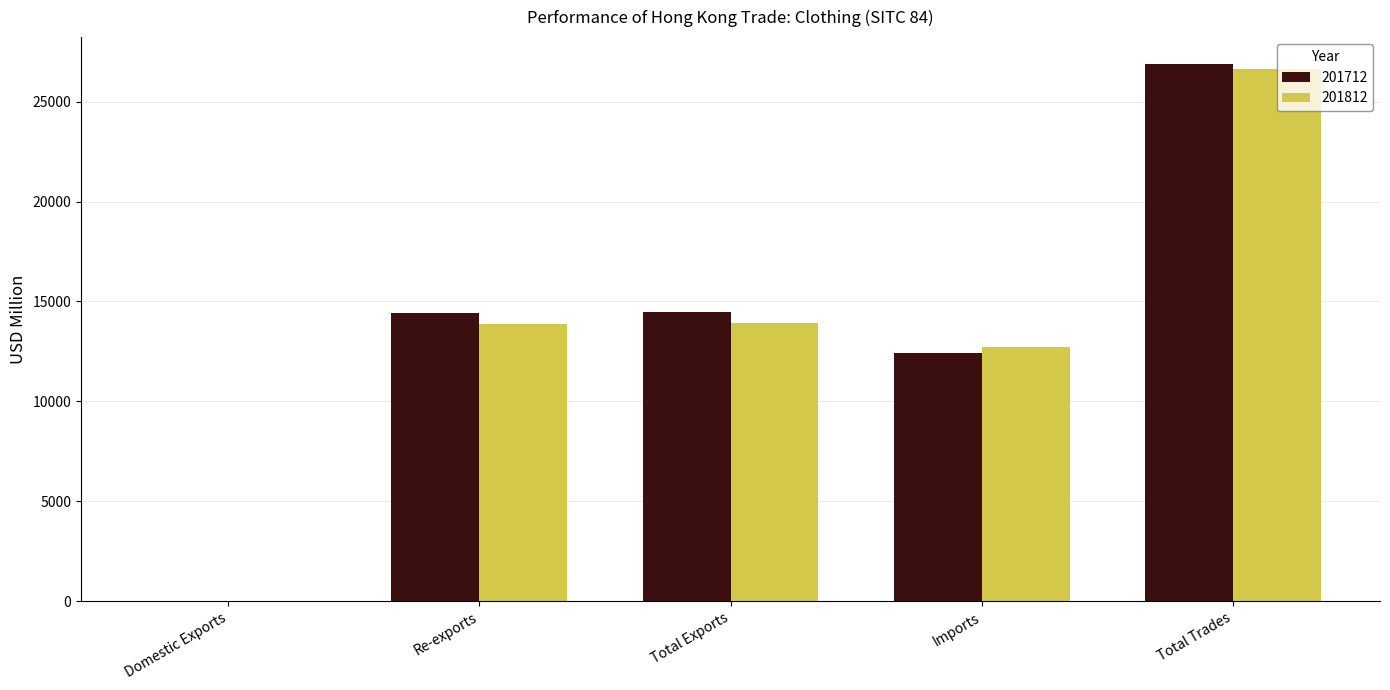

What is the greatest value displayed?

26879.1